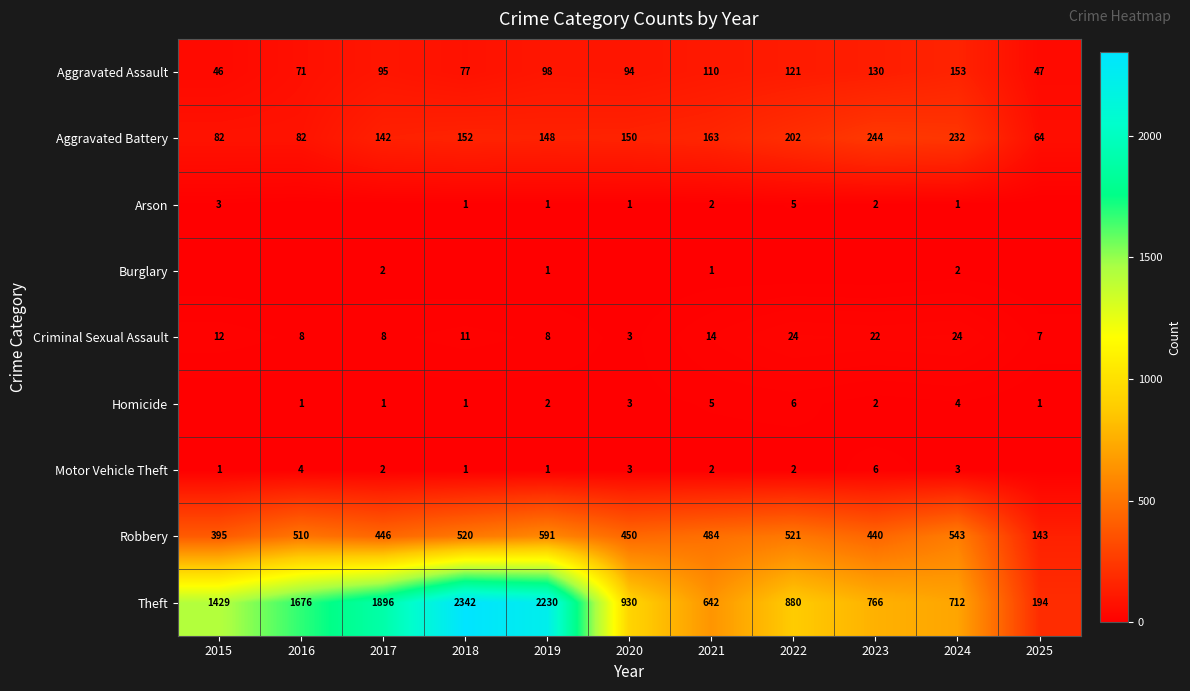

What is the spread (max minus min) of values at 2019?

2229